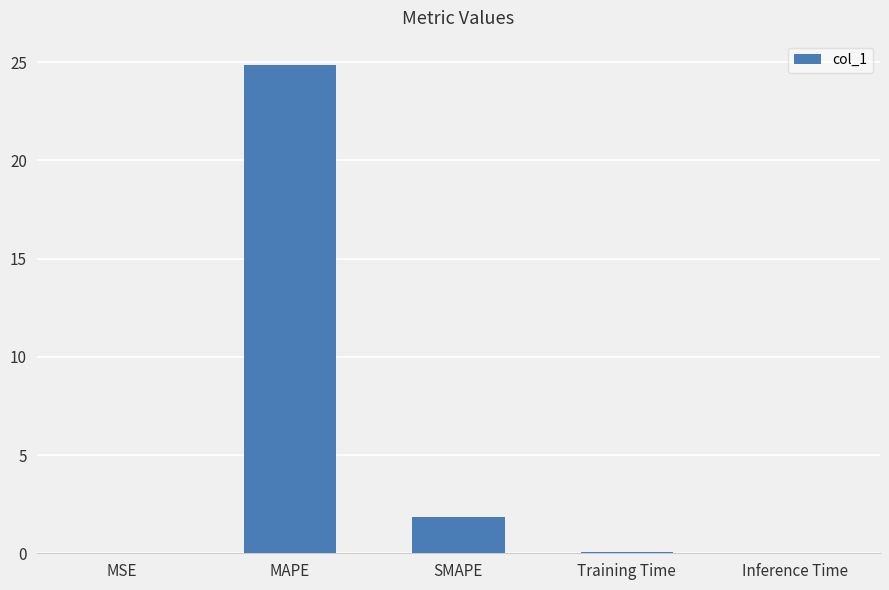

The chart shows a value of 40.0 at MAPE. True or false?

False